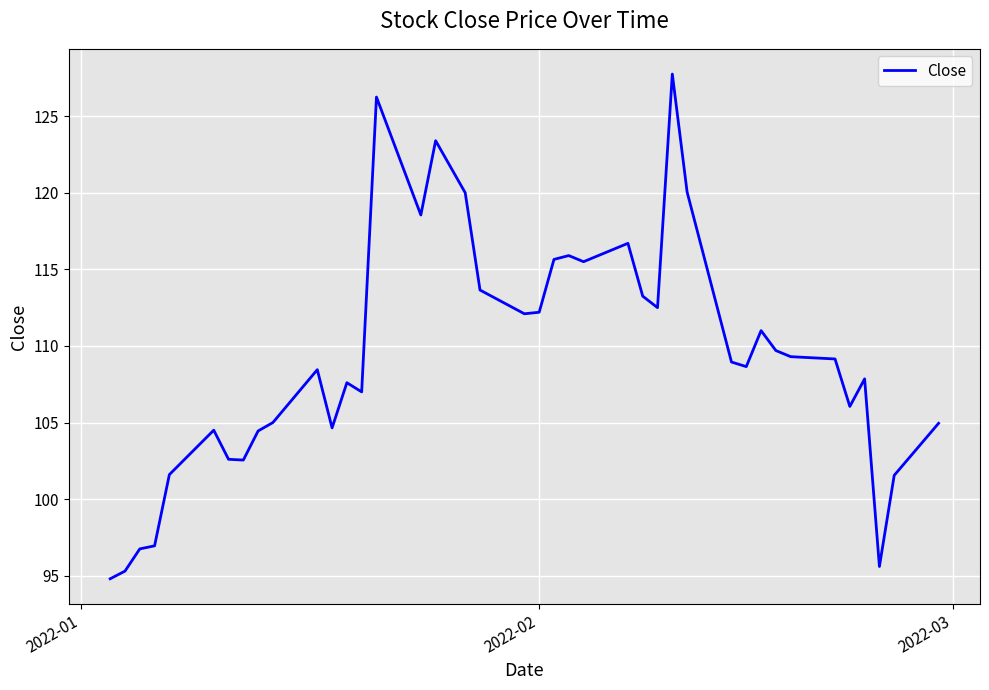

What is the smallest value displayed?

94.8